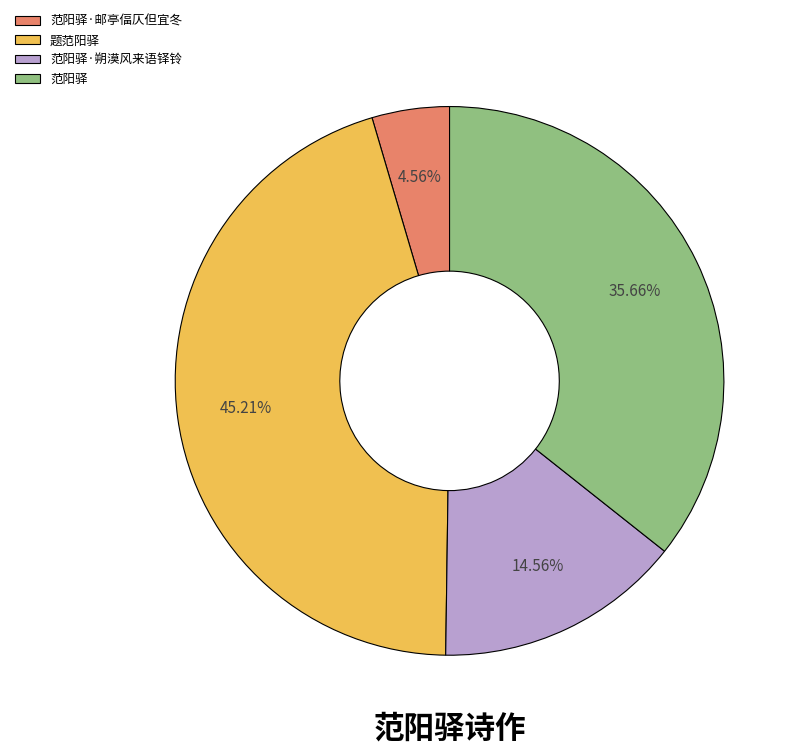

True or false: 题范阳驿 accounts for 59% of the total.

False